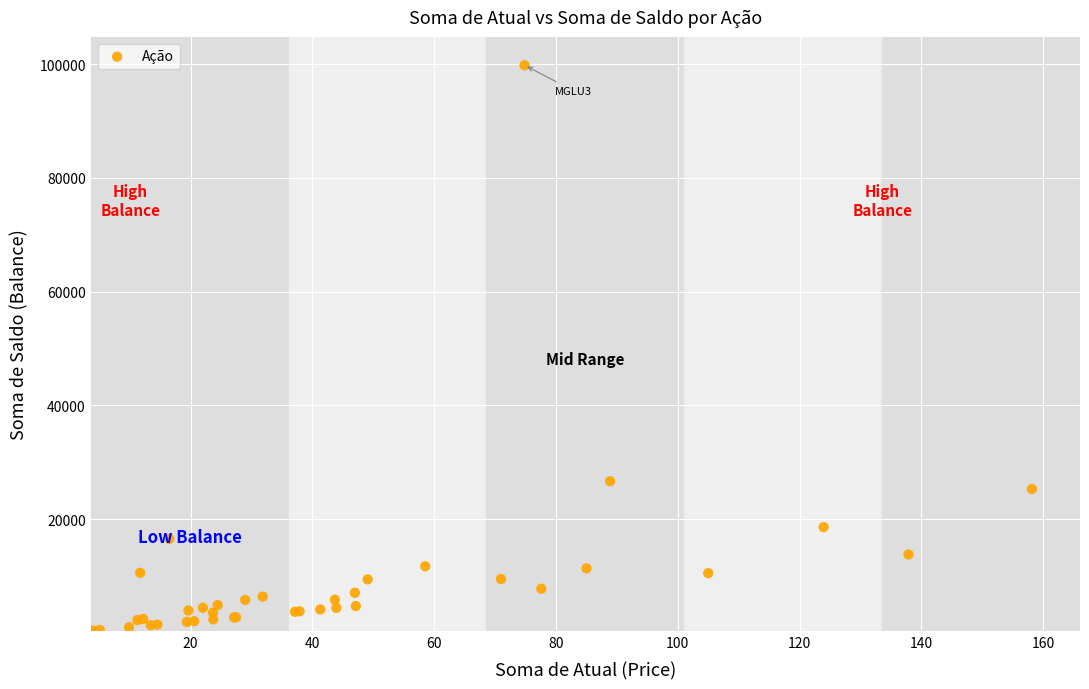

What Y value in the scatter plot is closest to 50100?

26667.0